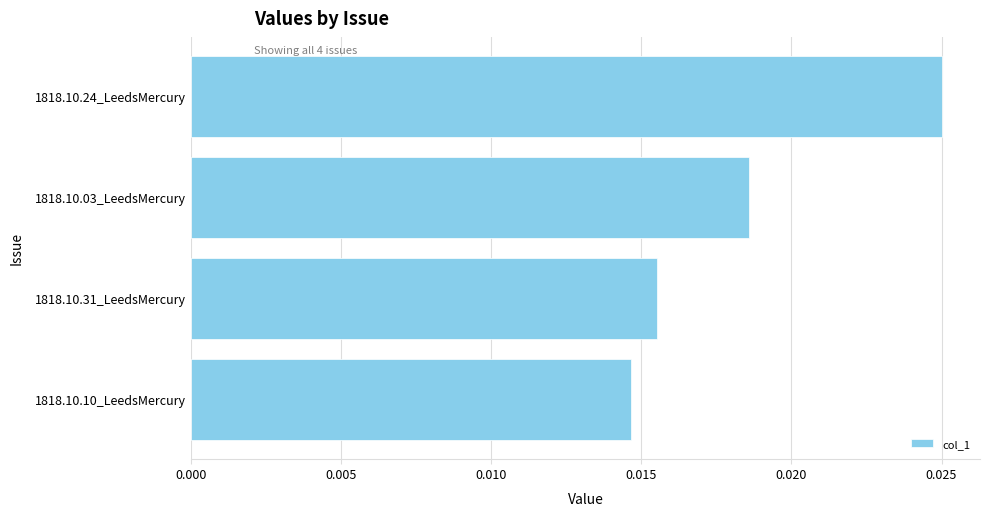

Which has a higher value, 1818.10.03_LeedsMercury or 1818.10.31_LeedsMercury?

1818.10.03_LeedsMercury